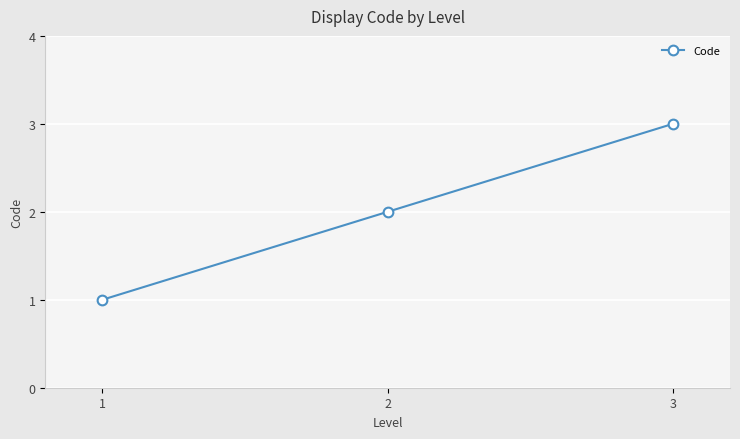

How many values are between 1 and 3?

3